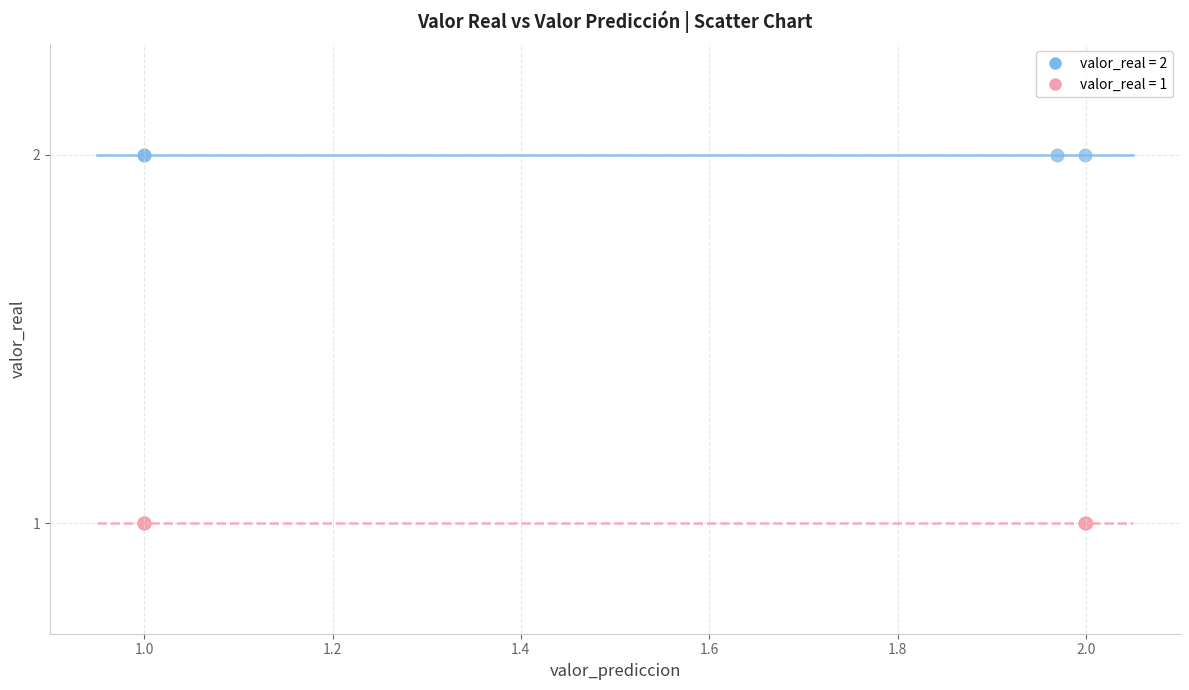

Which series reaches the minimum Y coordinate?

valor_real = 1